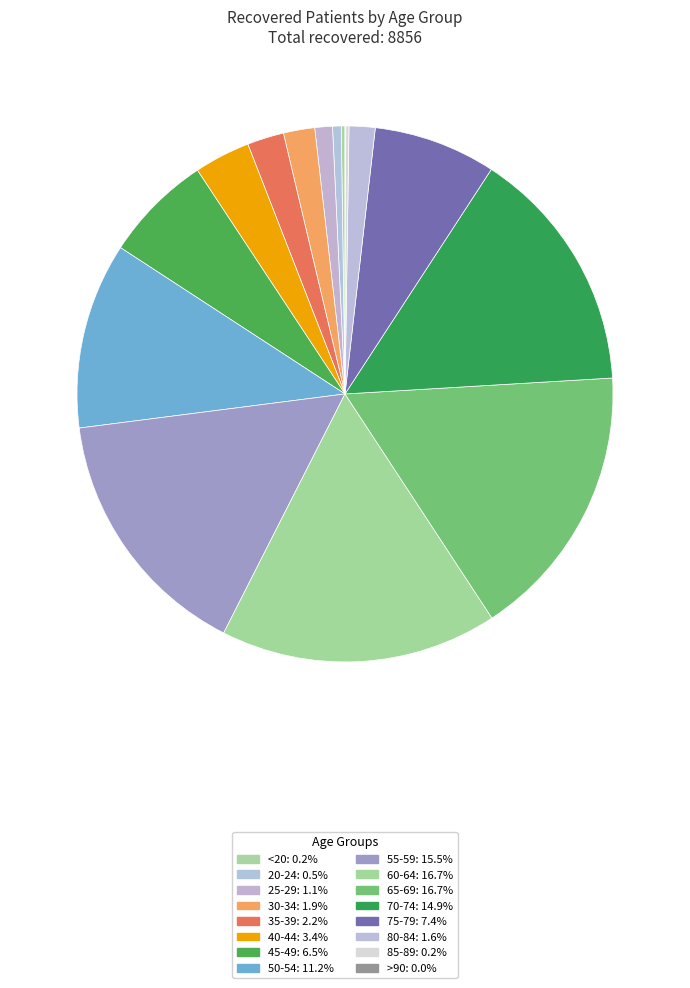

How many segments does this pie chart have?

16